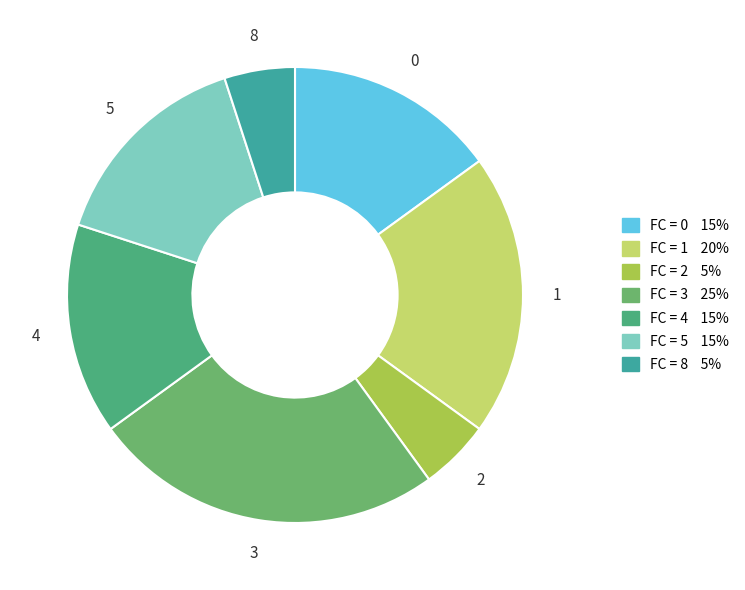

Which slice is the largest?

3